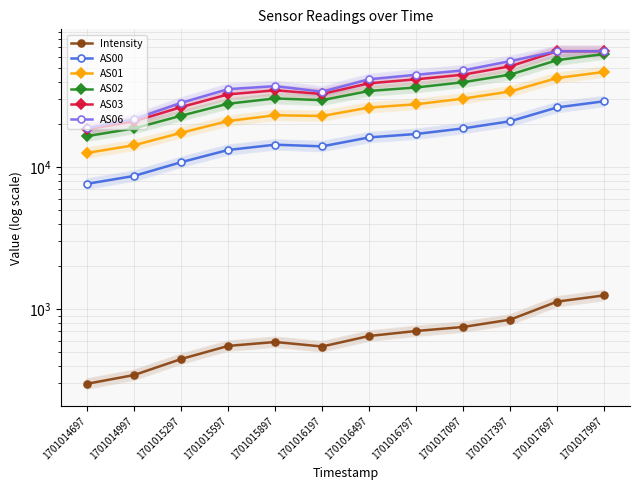

At which category does AS02 reach its first local peak?

1701015897